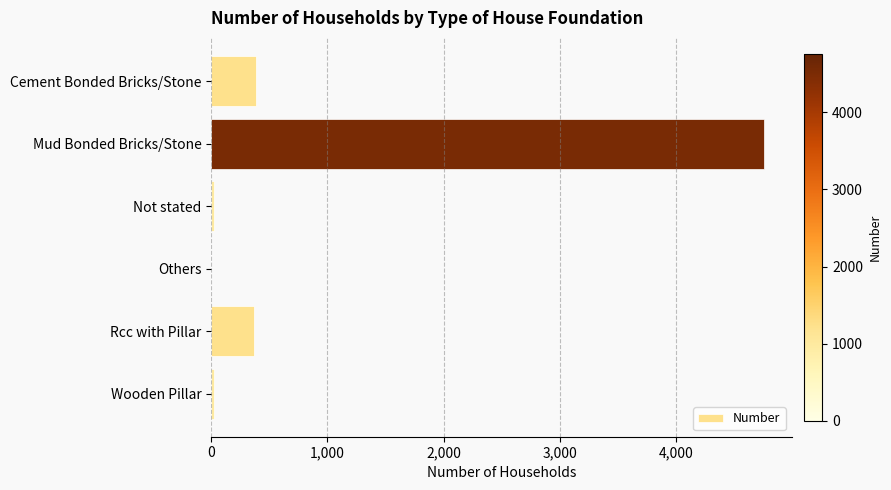

Which category has the highest value across all series?

Mud Bonded Bricks/Stone